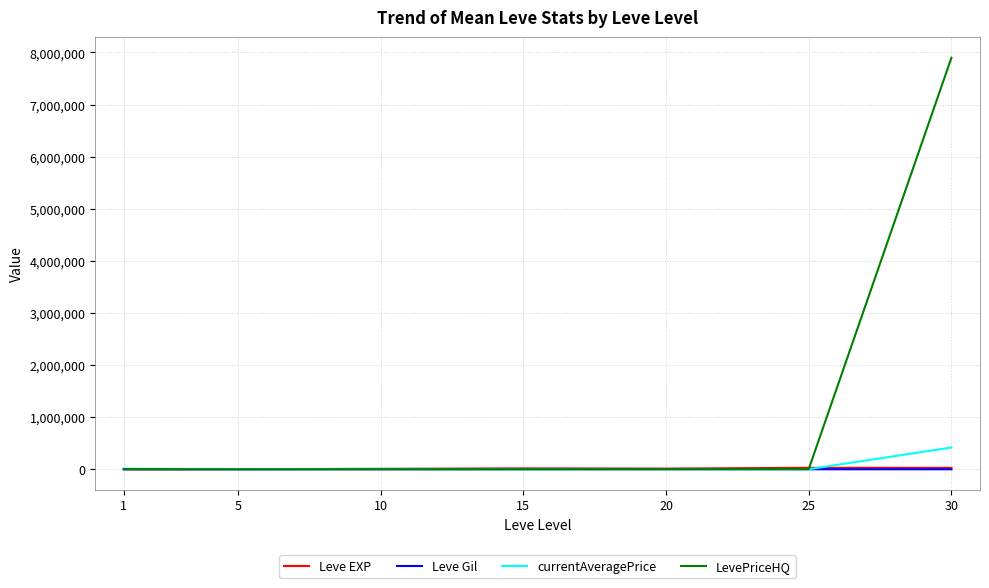

At which category is the sum across all series the highest?

30